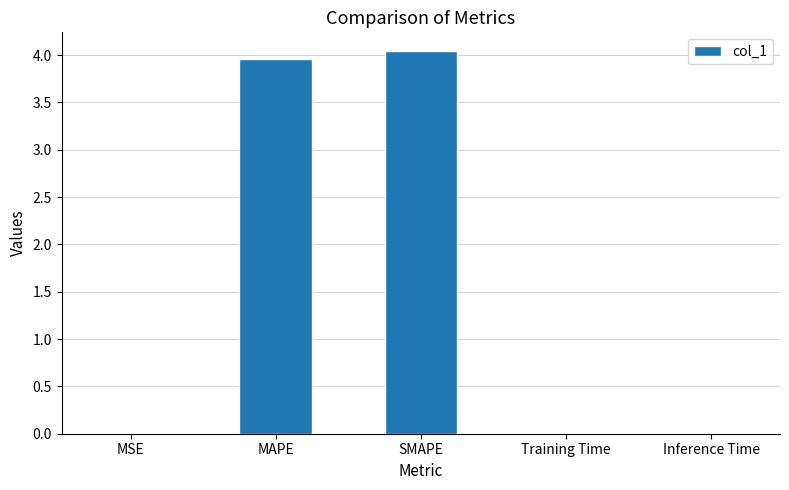

What is the sum of all values?

8.0